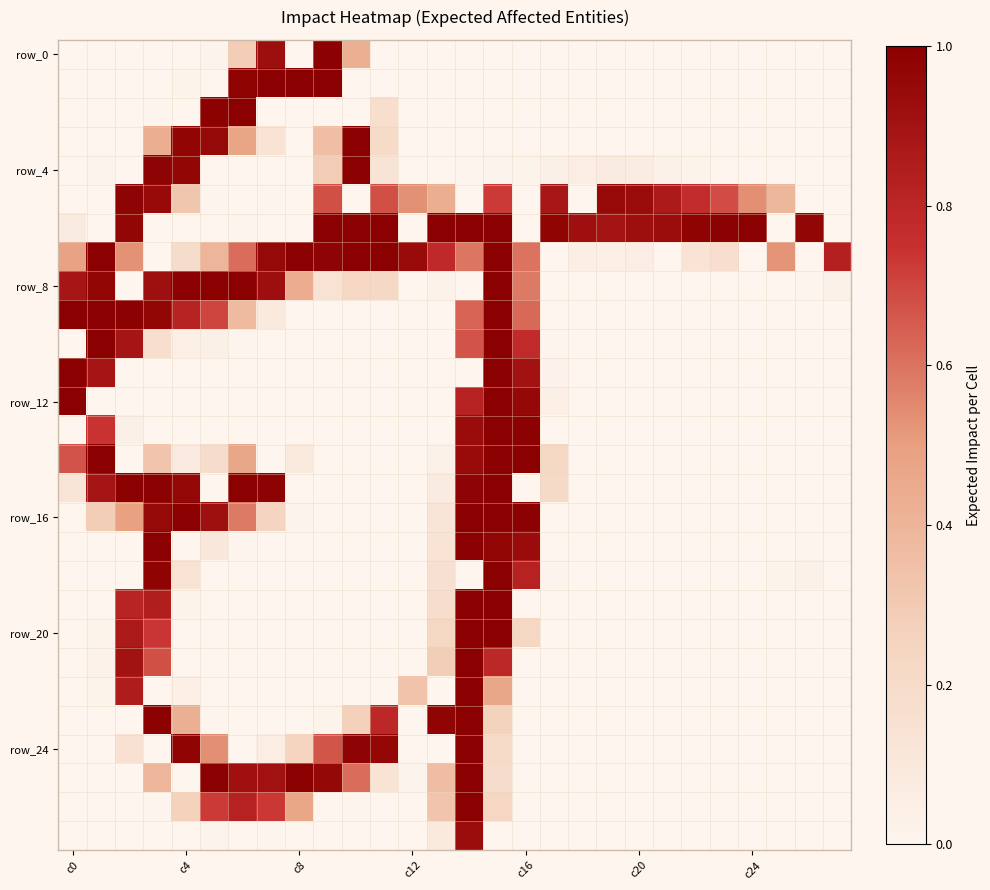

At which category is the sum across all series the highest?

15